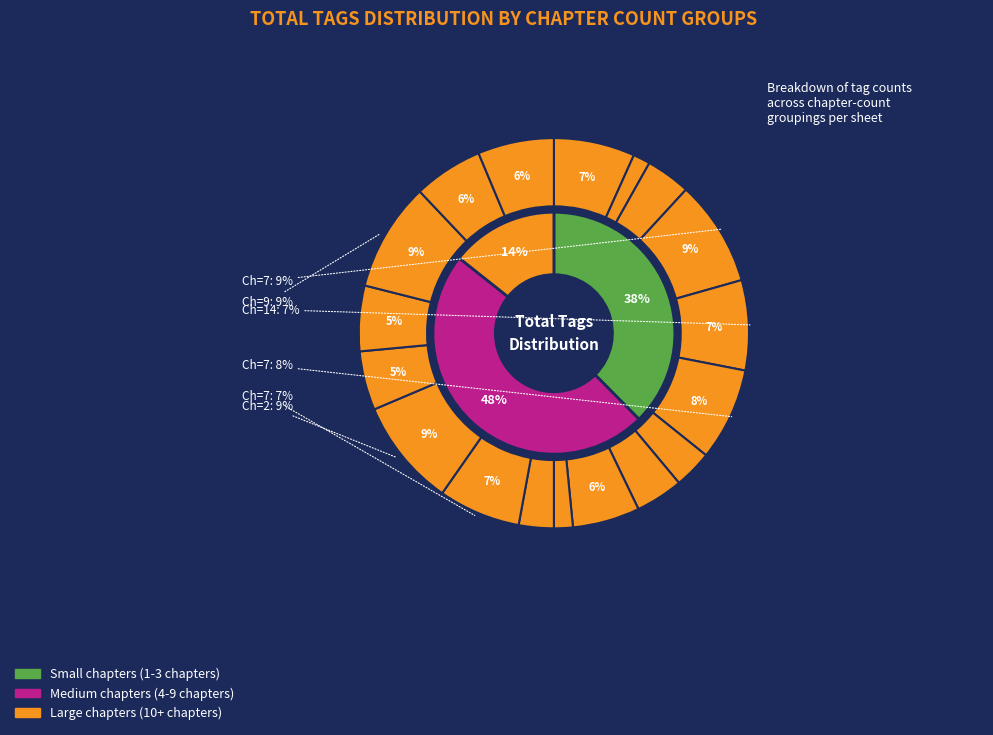

To the nearest percent, what is the difference between the 9 and 4 slice percentages?

3%